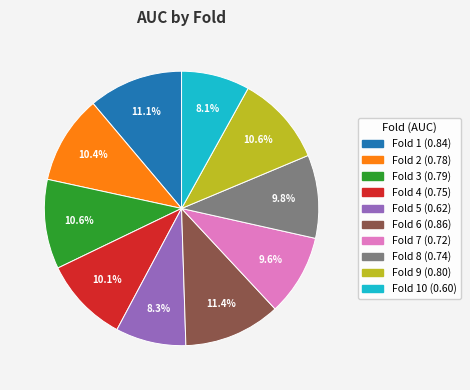

Does any single category account for the majority?

No